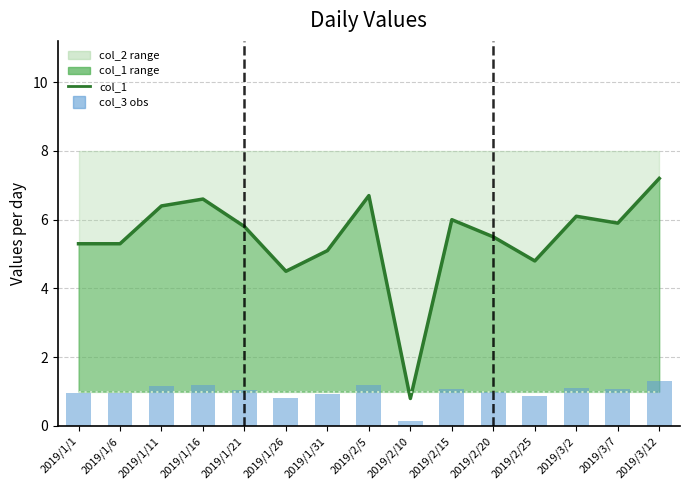

Reading right to left, list all the values displayed in this chart.

col_1 line: 2019/3/12=7.2	2019/3/7=5.9	2019/3/2=6.1	2019/2/25=4.8	2019/2/20=5.5	2019/2/15=6.0	2019/2/10=0.8	2019/2/5=6.7	2019/1/31=5.1	2019/1/26=4.5	2019/1/21=5.8	2019/1/16=6.6	2019/1/11=6.4	2019/1/6=5.3	2019/1/1=5.3
col_3: 2019/3/12=1.0	2019/3/7=1.0	2019/3/2=1.0	2019/2/25=1.0	2019/2/20=1.0	2019/2/15=1.0	2019/2/10=1.0	2019/2/5=1.0	2019/1/31=1.0	2019/1/26=1.0	2019/1/21=1.0	2019/1/16=1.0	2019/1/11=1.0	2019/1/6=1.0	2019/1/1=1.0
observed: 2019/3/12=1.3	2019/3/7=1.1	2019/3/2=1.1	2019/2/25=0.9	2019/2/20=1.0	2019/2/15=1.1	2019/2/10=0.1	2019/2/5=1.2	2019/1/31=0.9	2019/1/26=0.8	2019/1/21=1.0	2019/1/16=1.2	2019/1/11=1.2	2019/1/6=1.0	2019/1/1=1.0